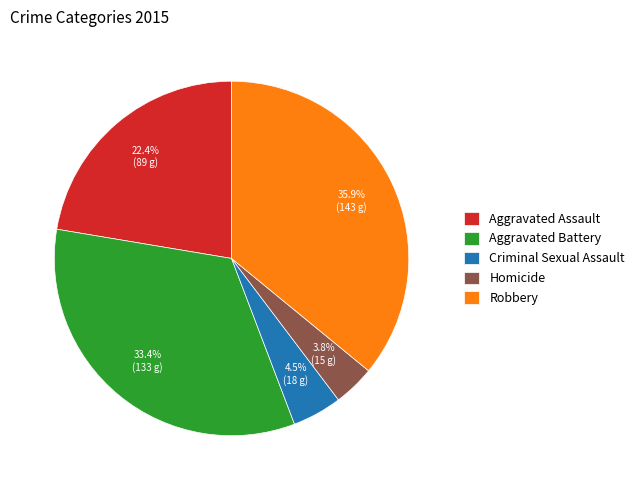

Rank the categories by value from lowest to highest.

Homicide, Criminal Sexual Assault, Aggravated Assault, Aggravated Battery, Robbery